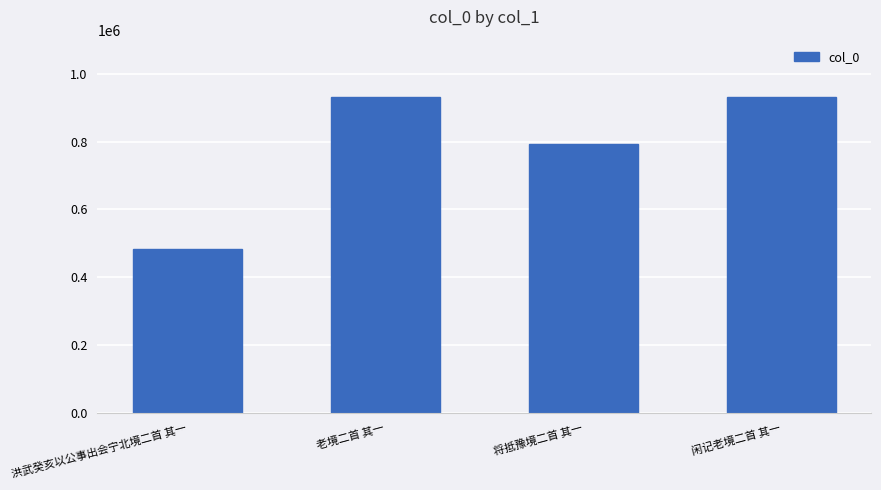

True or false: the data shows 932345 at 闲记老境二首 其一.

True